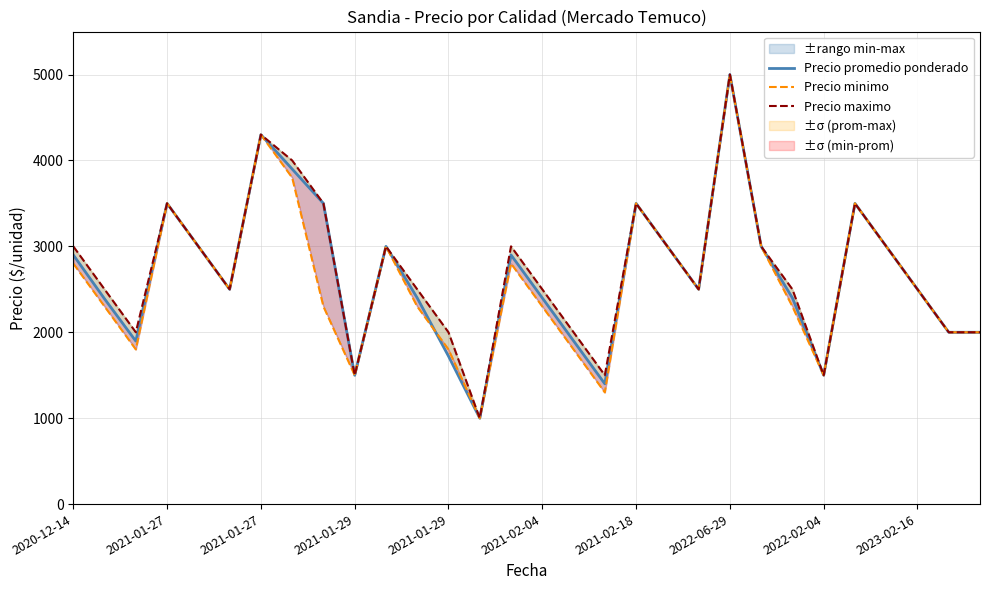

List the labels in order of Precio minimo value, smallest first.

13, 17, 2023-02-16, 24, 2021-01-27, 12, 16, 28, 29, 2021-01-27, 2022-02-04, 11, 15, 23, 2021-02-04, 20, 27, 2020-12-14, 14, 2021-01-29, 10, 19, 22, 26, 2021-01-29, 18, 25, 2022-06-29, 2021-02-18, 21